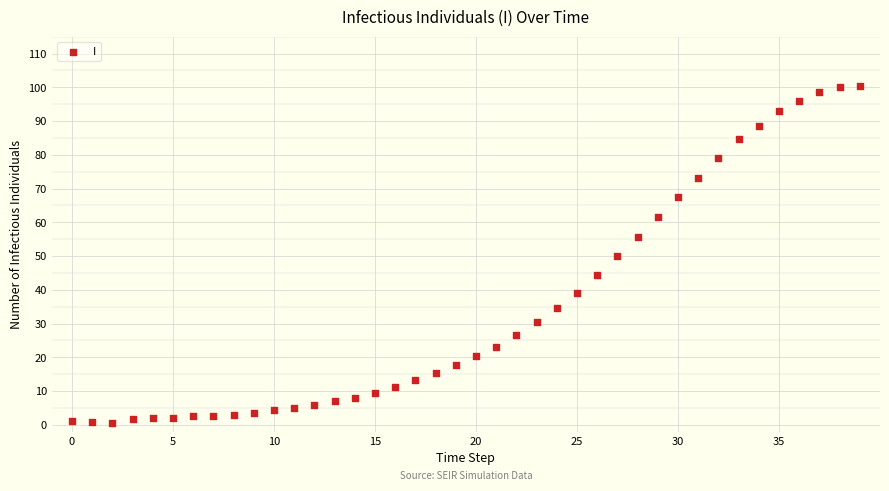

What is the range of Y values (max minus min)?

99.9